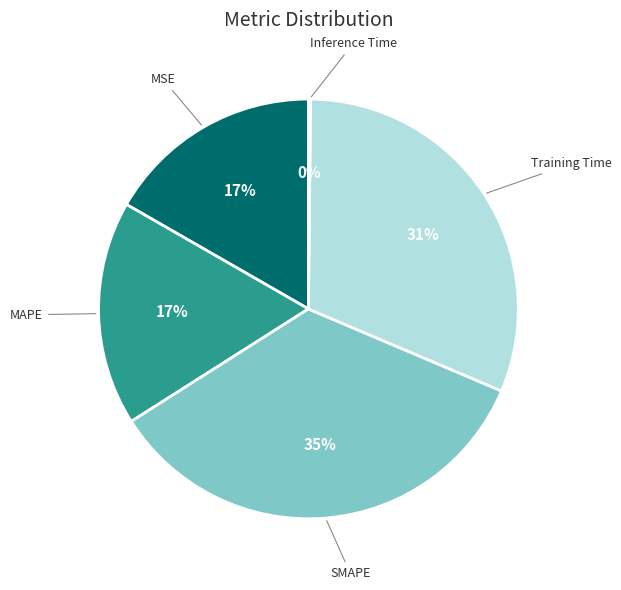

Which category has the biggest portion of the pie?

SMAPE